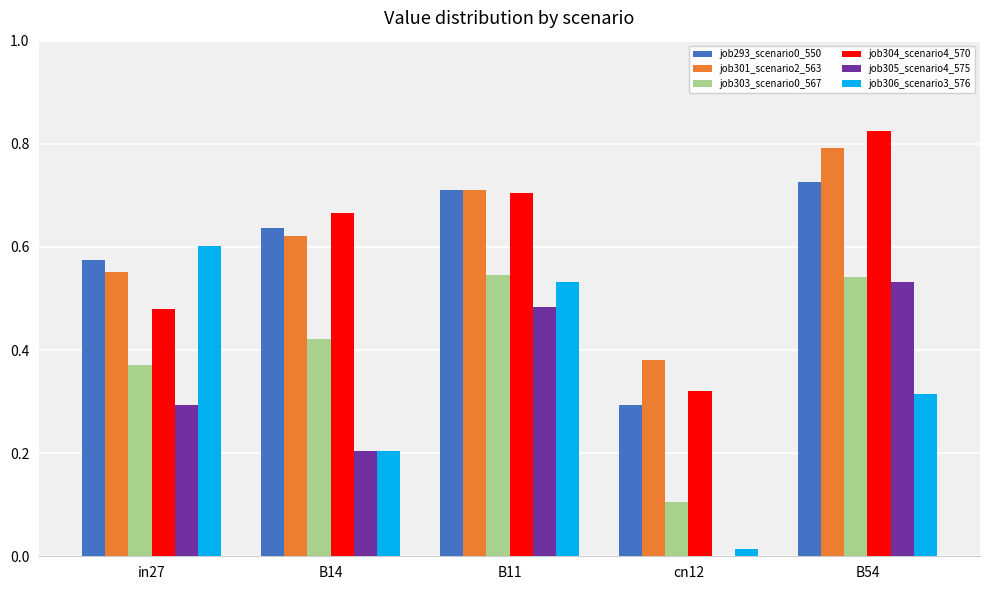

Which label corresponds to the largest value in the chart?

B54